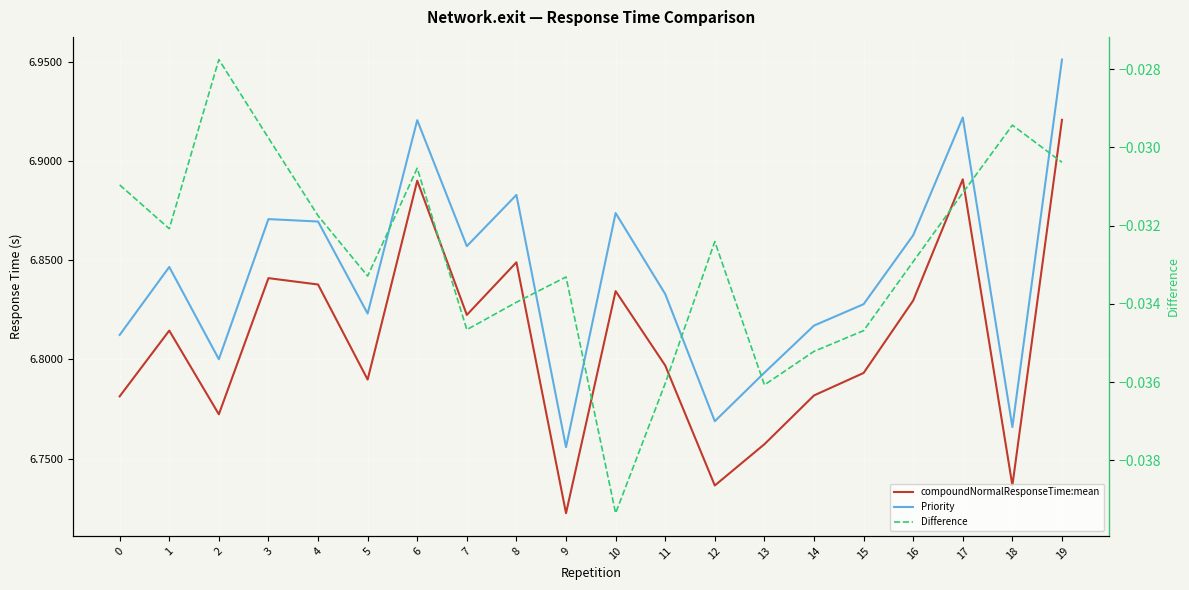

Which category has the highest value in the Difference series?

2